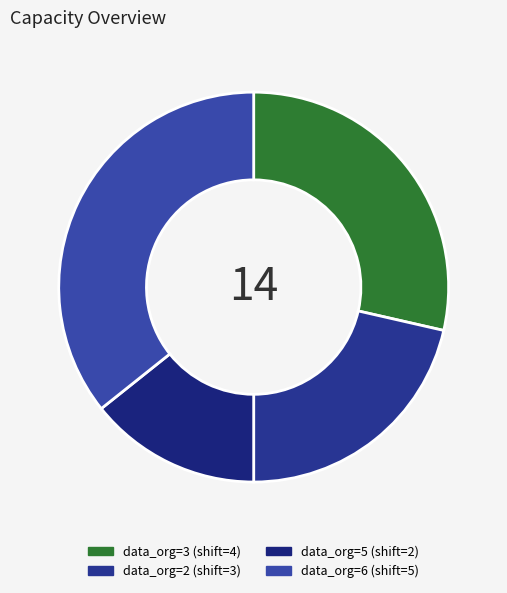

Is there any slice that represents more than half of the pie?

No